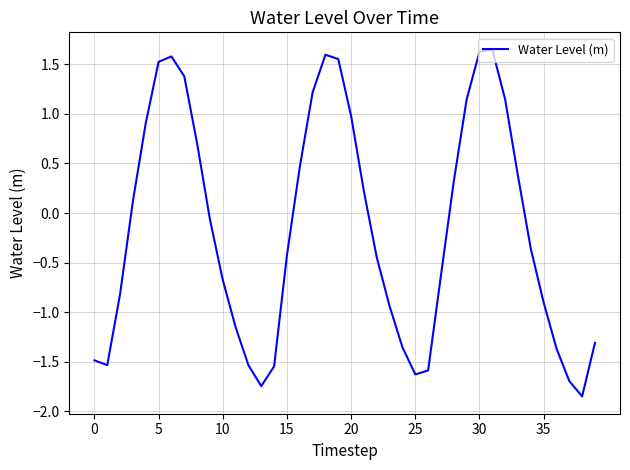

What is the difference between the maximum and minimum values?

3.5